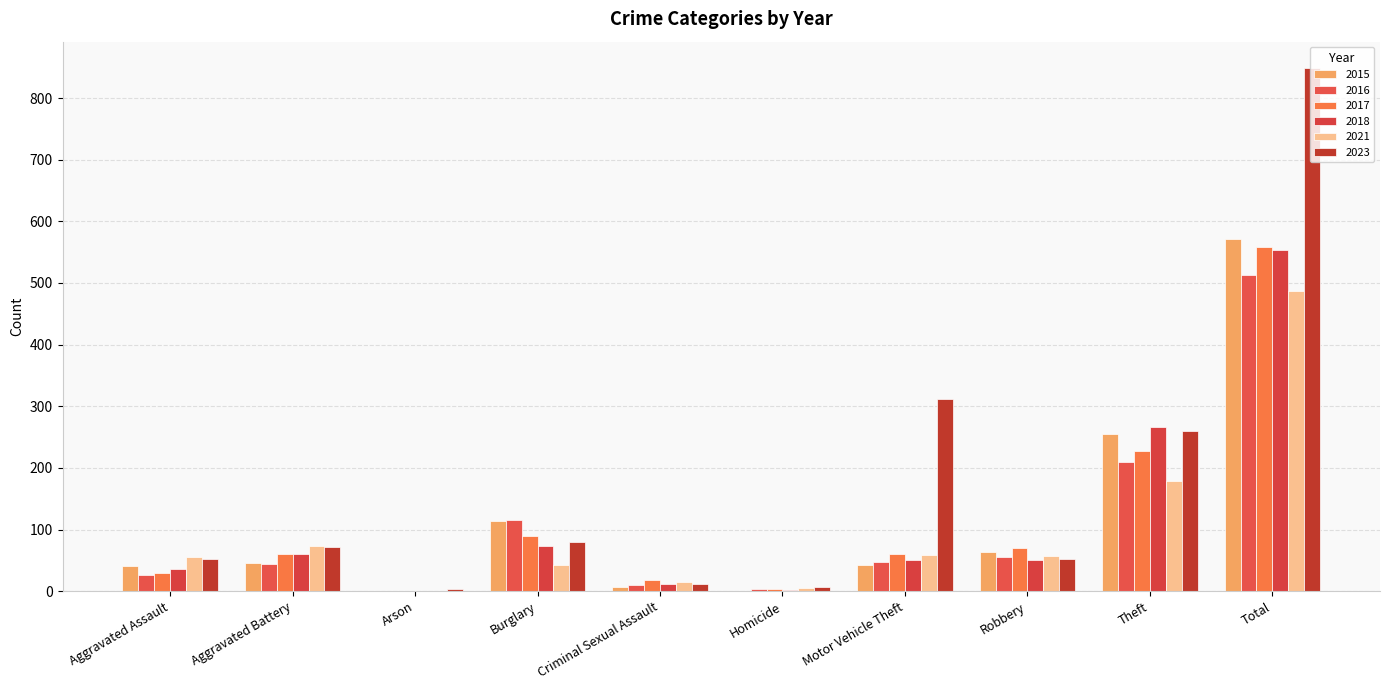

What is the difference between the highest and lowest values at Motor Vehicle Theft?

269